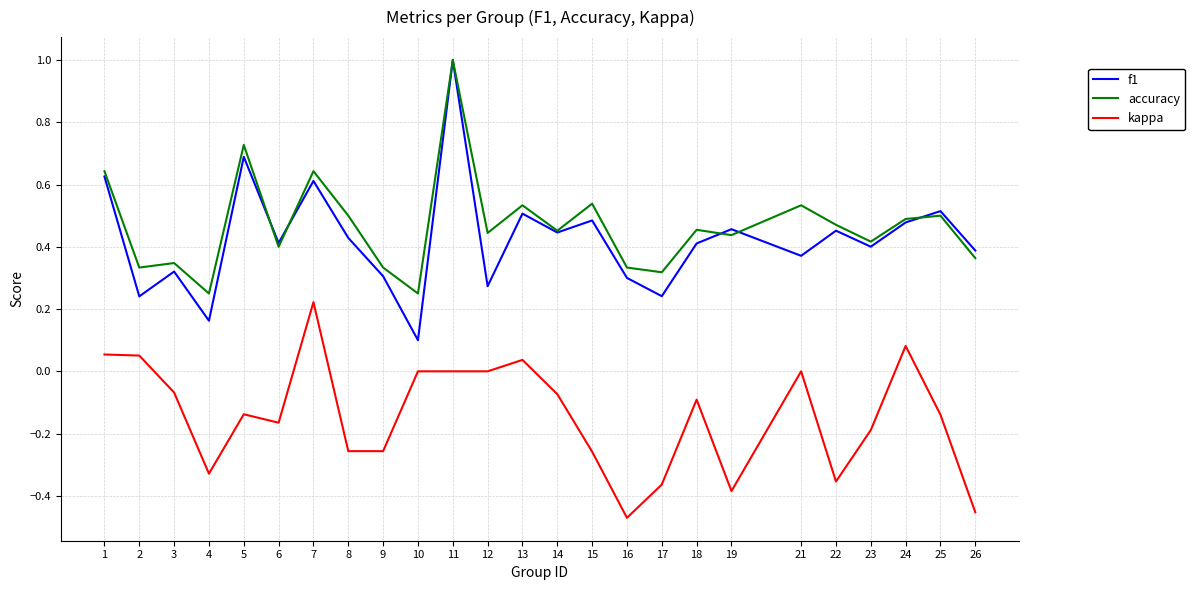

Rank the series at 9 from highest to lowest value.

accuracy, f1, kappa